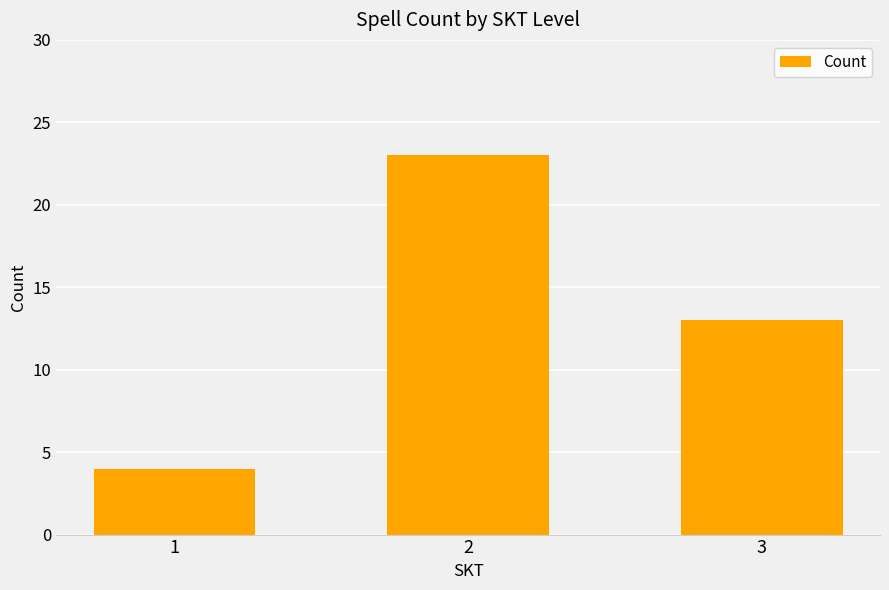

Where does the data first go above 13?

2